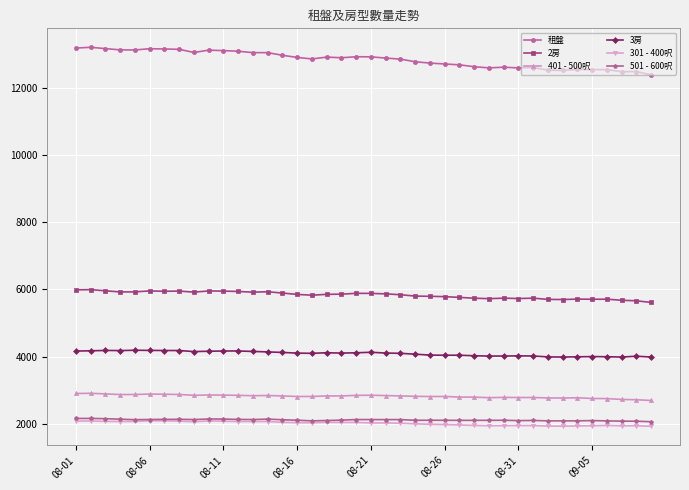

At how many categories does at least one series exceed 12238?

40